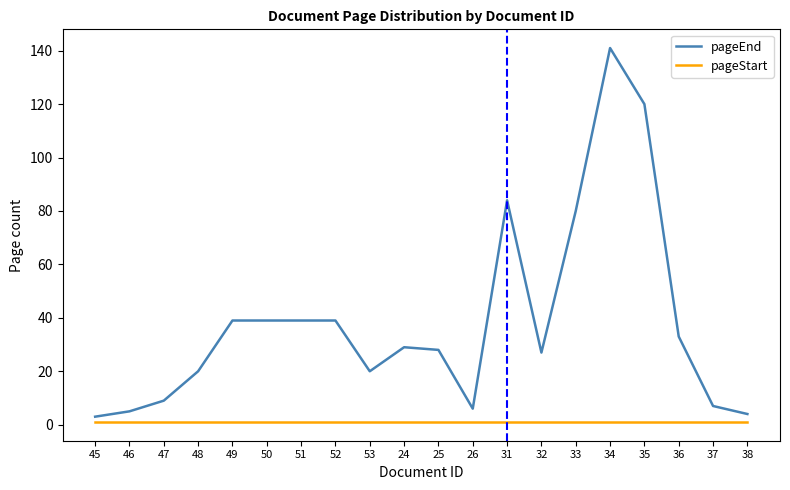

Which series has the largest total across all categories?

pageEnd